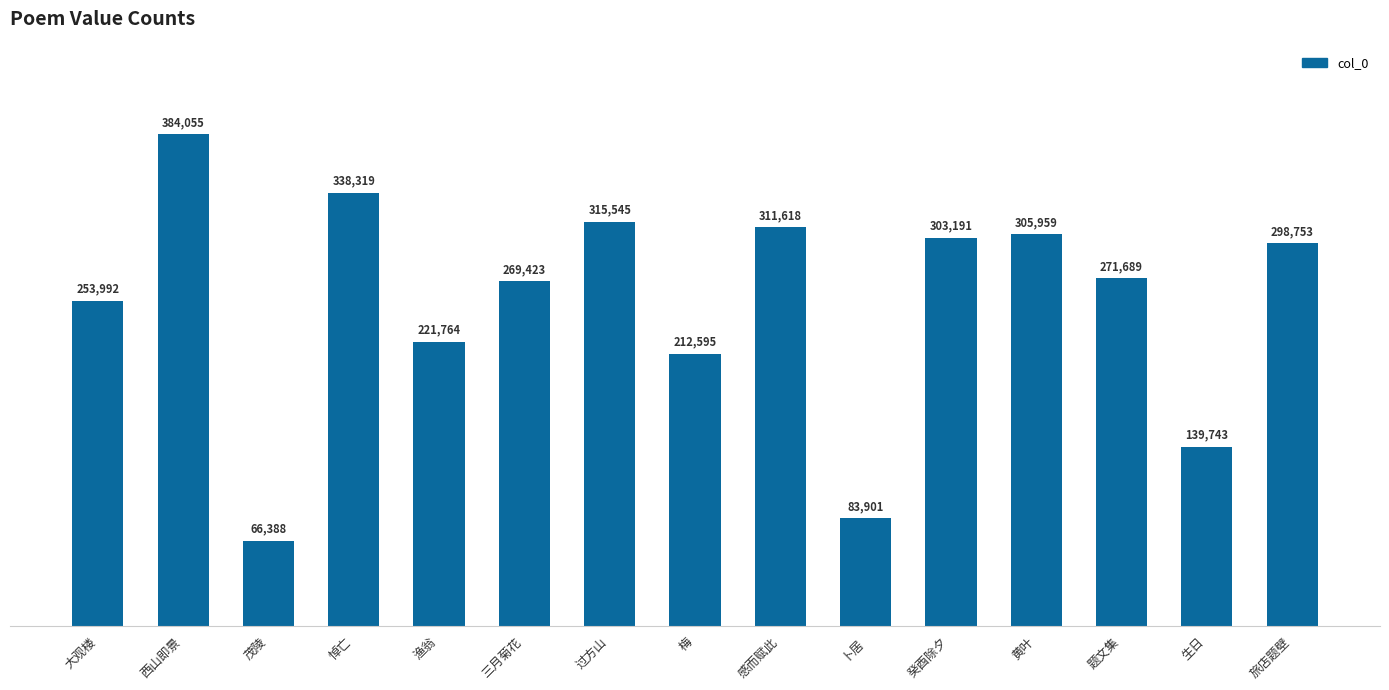

What is the change in value from 西山即景 to 梅?

-171460